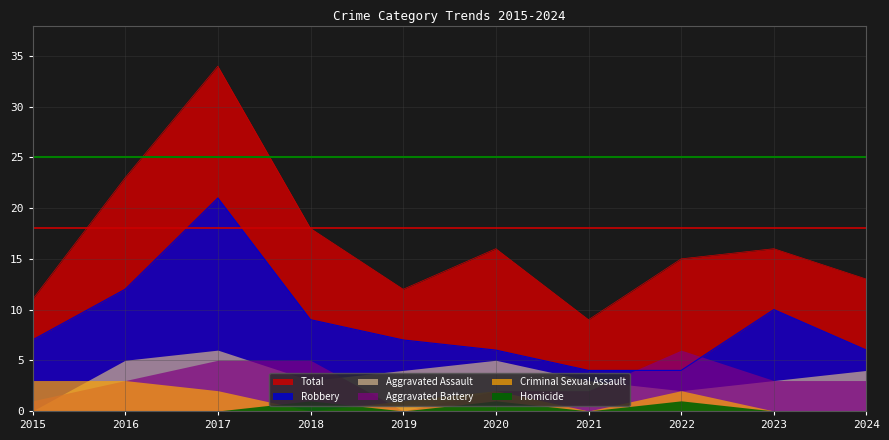

Rank the series at 2021 from lowest to highest value.

Criminal Sexual Assault, Homicide, Aggravated Battery, Aggravated Assault, Robbery, Total